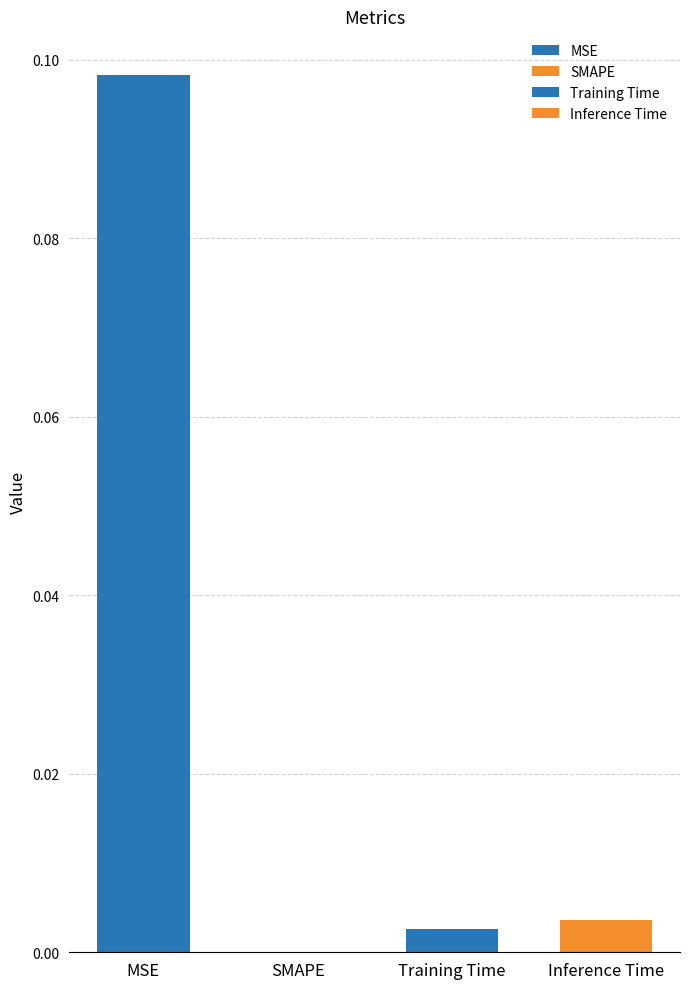

Where is the data nearest to the value 0?

SMAPE